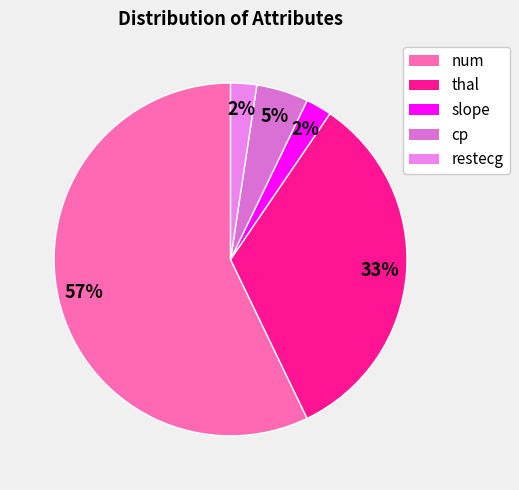

How many segments does this pie chart have?

5